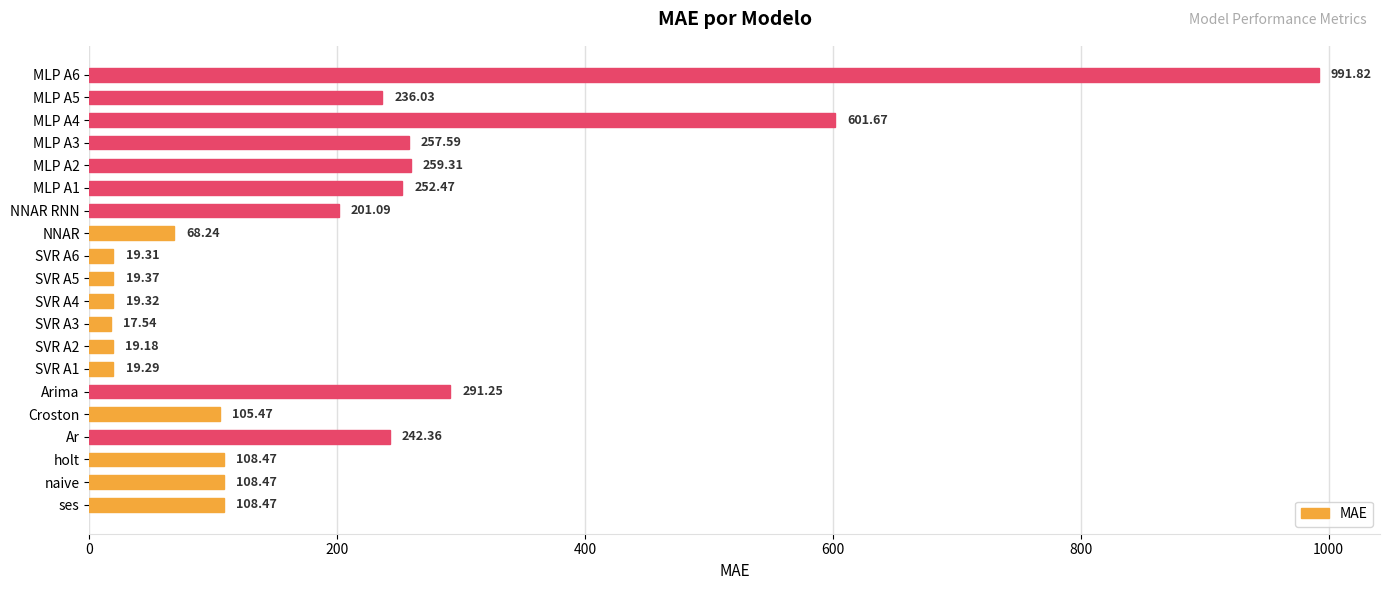

What is the change in value from SVR A6 to NNAR RNN?

+181.8